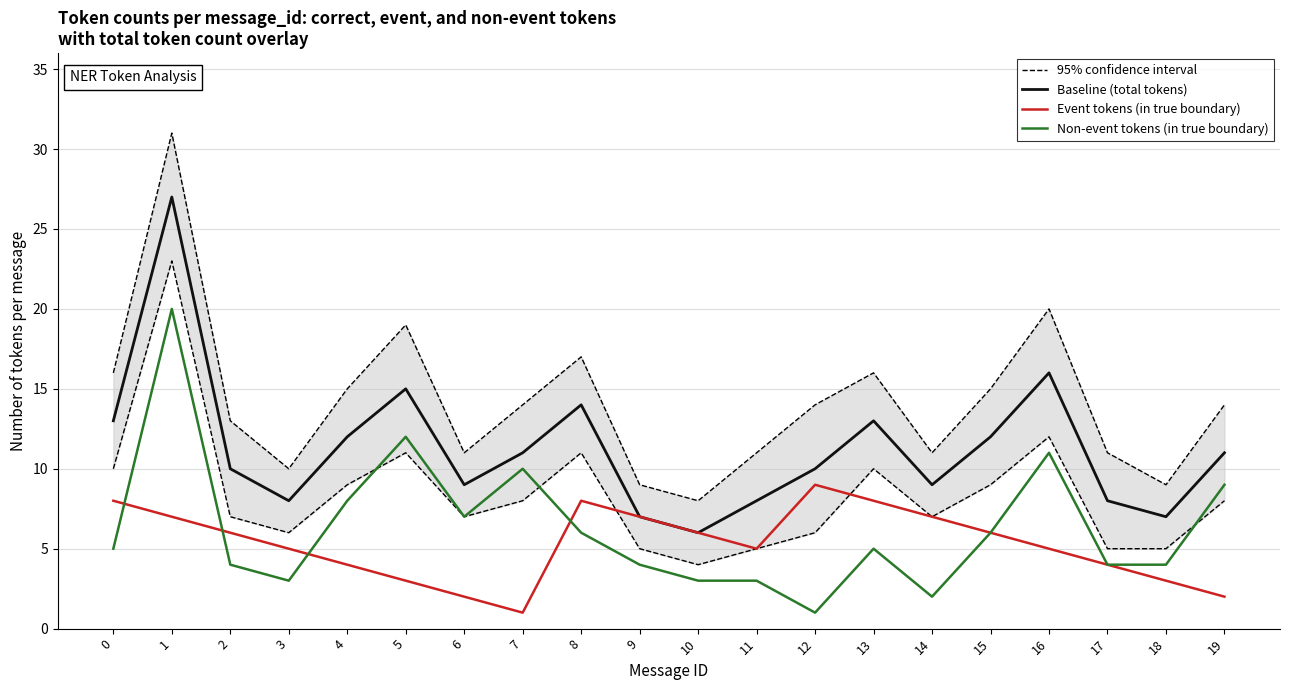

The Non-event tokens (in true boundary) series shows 5 at 0. True or false?

True